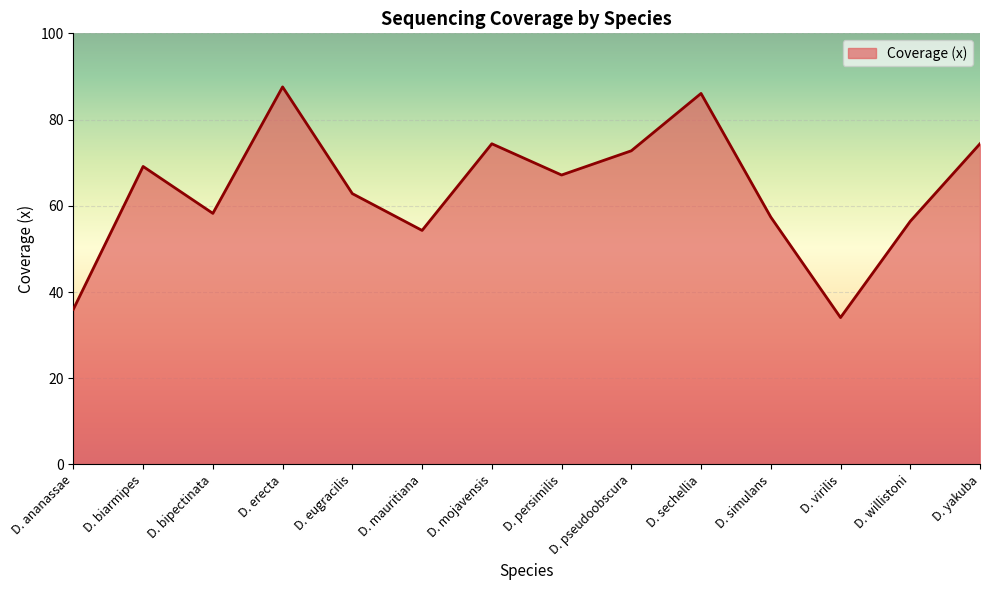

Which has a higher value, D. persimilis or D. mojavensis?

D. mojavensis